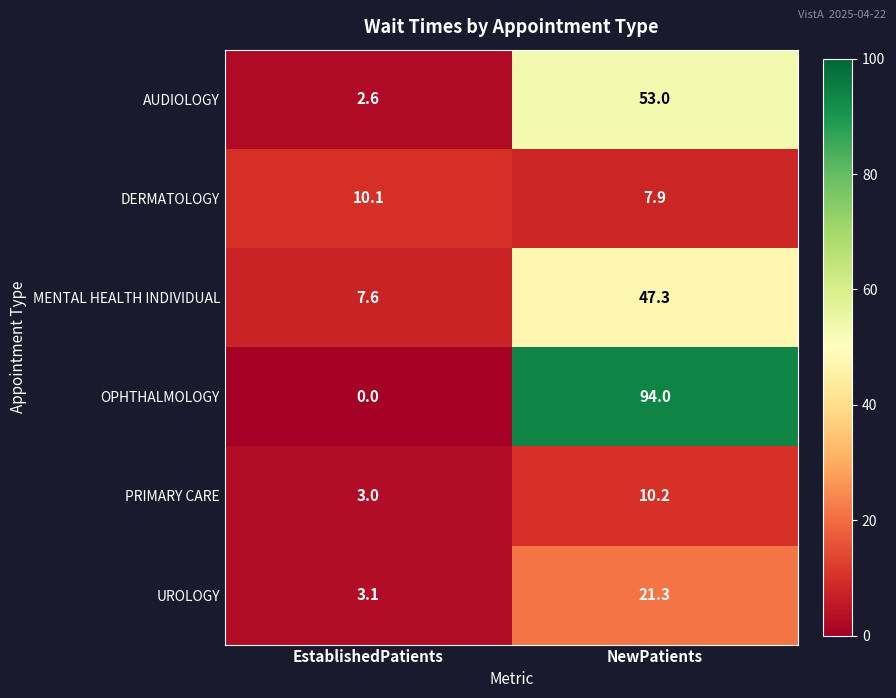

Reading left to right, transcribe all the data shown in this chart.

AUDIOLOGY: 2.6	53.0
DERMATOLOGY: 10.1	7.9
MENTAL HEALTH INDIVIDUAL: 7.6	47.3
OPHTHALMOLOGY: 0.0	94.0
PRIMARY CARE: 3.0	10.2
UROLOGY: 3.1	21.3